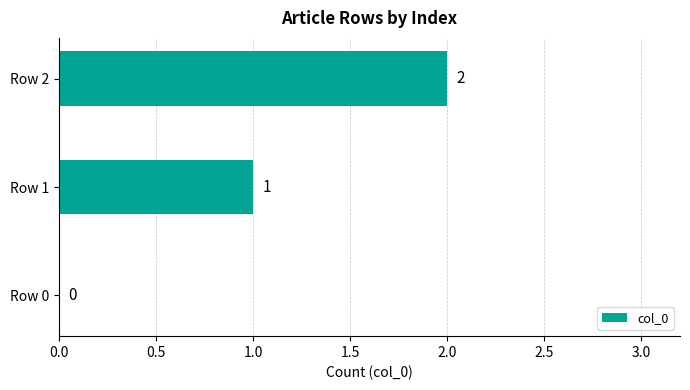

How many series are shown in this chart?

1